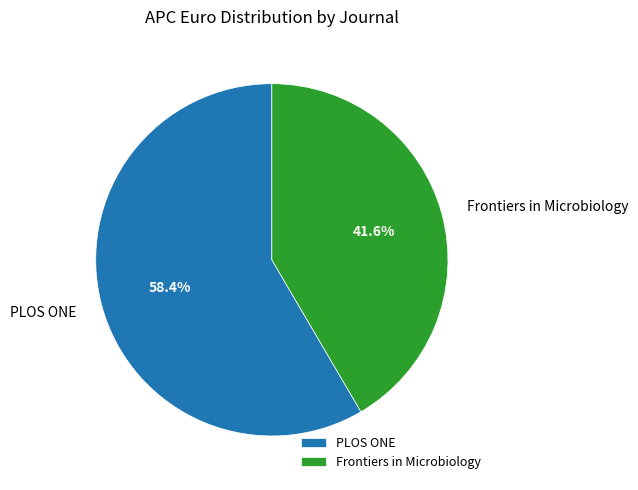

Which category has the biggest portion of the pie?

PLOS ONE